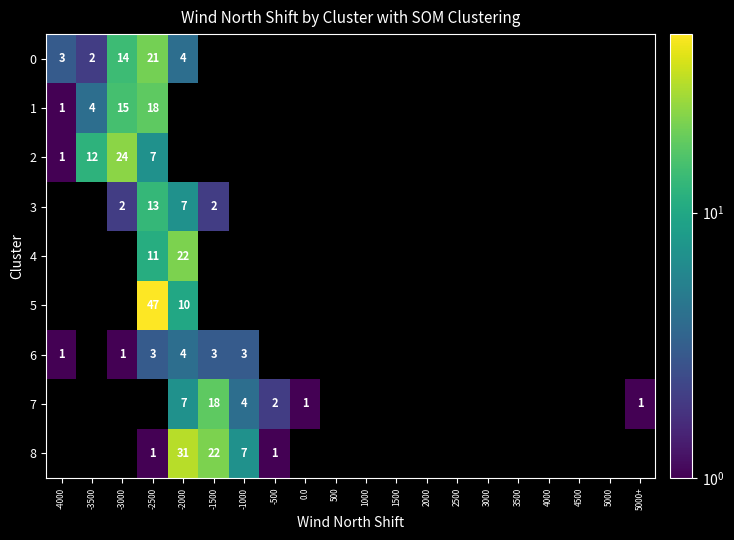

Is it true that 3 equals 4 at -2500?

False